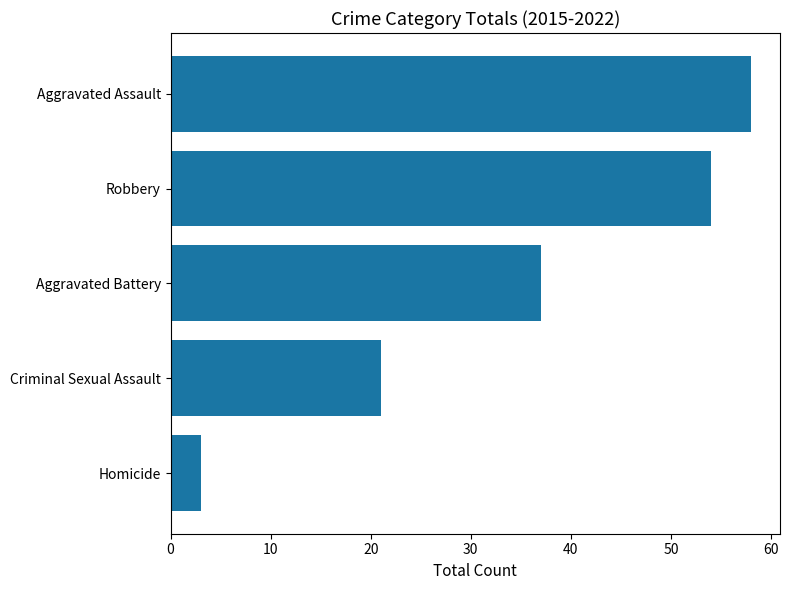

What position from the bottom is Robbery?

4